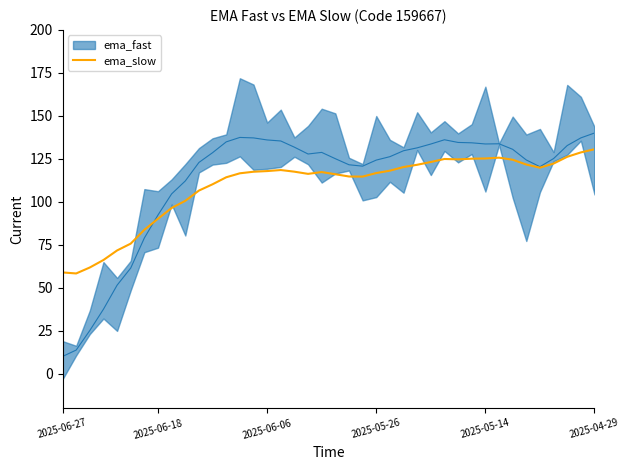

Is it true that ema_slow equals 58.9 at 2025-06-27?

True